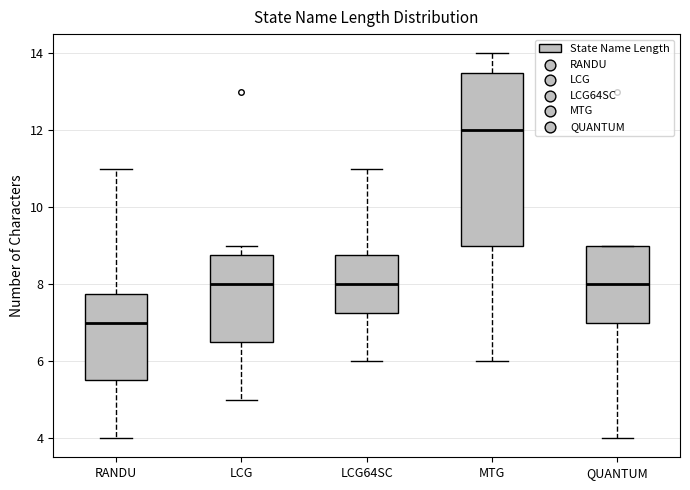

Reading left to right, transcribe this box plot: for each box, give where its median line is, the range the box spans, and where its two whiskers end, as read against the y-axis. The values are not printed on the chart, so give them approximately, as read against the axis.

RANDU: median 7.0, box 5.6 to 7.8, whiskers 4.0 to 11.0
LCG: median 8.0, box 6.6 to 8.8, whiskers 5.0 to 9.0
LCG64SC: median 8.0, box 7.2 to 8.8, whiskers 6.0 to 11.0
MTG: median 12.0, box 9.0 to 13.6, whiskers 6.0 to 14.0
QUANTUM: median 8.0, box 7.0 to 9.0, whiskers 4.0 to 9.0